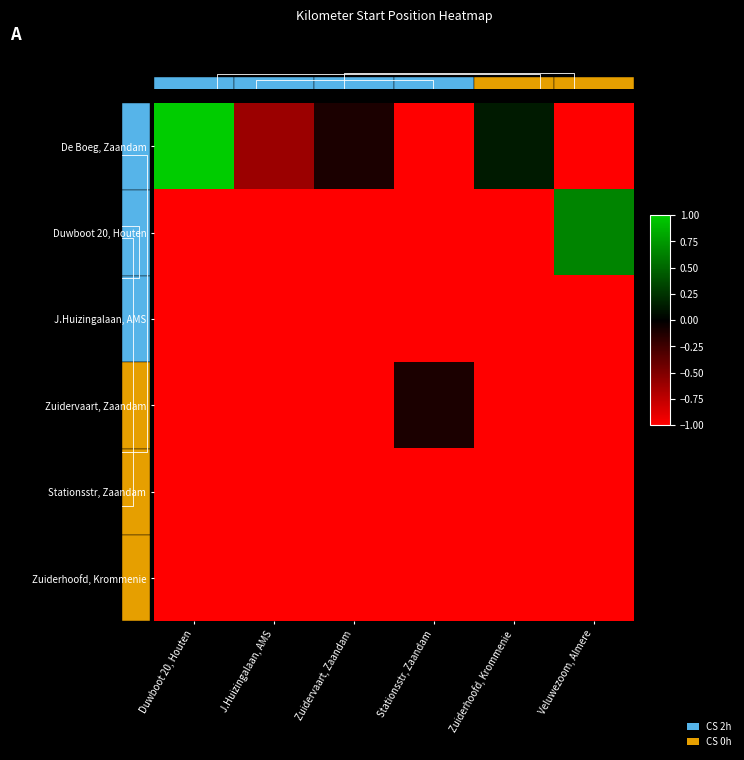

Reading right to left, extract all data points from this chart.

De Boeg, Zaandam: Veluwezoom, Almere=-1.0	Zuiderhoofd, Krommenie=0.1	Stationsstr, Zaandam=-1.0	Zuidervaart, Zaandam=-0.1	J.Huizingalaan, AMS=-0.6	Duwboot 20, Houten=1.0
Duwboot 20, Houten: Veluwezoom, Almere=0.6	Zuiderhoofd, Krommenie=-1.0	Stationsstr, Zaandam=-1.0	Zuidervaart, Zaandam=-1.0	J.Huizingalaan, AMS=-1.0	Duwboot 20, Houten=-1.0
J.Huizingalaan, AMS: Veluwezoom, Almere=-1.0	Zuiderhoofd, Krommenie=-1.0	Stationsstr, Zaandam=-1.0	Zuidervaart, Zaandam=-1.0	J.Huizingalaan, AMS=-1.0	Duwboot 20, Houten=-1.0
Zuidervaart, Zaandam: Veluwezoom, Almere=-1.0	Zuiderhoofd, Krommenie=-1.0	Stationsstr, Zaandam=-0.1	Zuidervaart, Zaandam=-1.0	J.Huizingalaan, AMS=-1.0	Duwboot 20, Houten=-1.0
Stationsstr, Zaandam: Veluwezoom, Almere=-1.0	Zuiderhoofd, Krommenie=-1.0	Stationsstr, Zaandam=-1.0	Zuidervaart, Zaandam=-1.0	J.Huizingalaan, AMS=-1.0	Duwboot 20, Houten=-1.0
Zuiderhoofd, Krommenie: Veluwezoom, Almere=-1.0	Zuiderhoofd, Krommenie=-1.0	Stationsstr, Zaandam=-1.0	Zuidervaart, Zaandam=-1.0	J.Huizingalaan, AMS=-1.0	Duwboot 20, Houten=-1.0